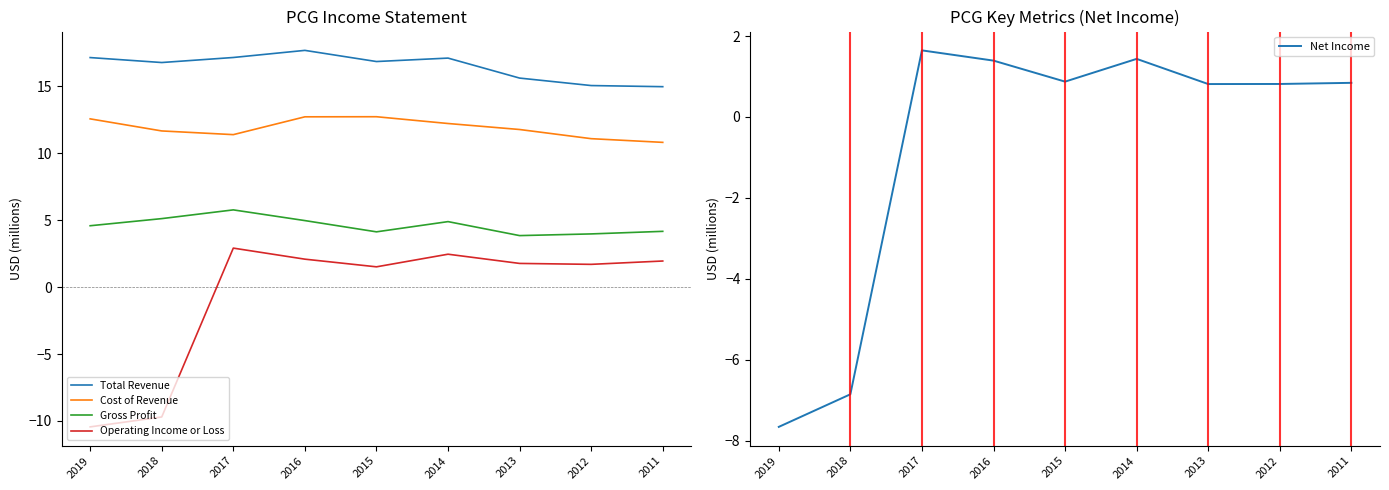

At which label does Cost of Revenue reach its minimum?

2011